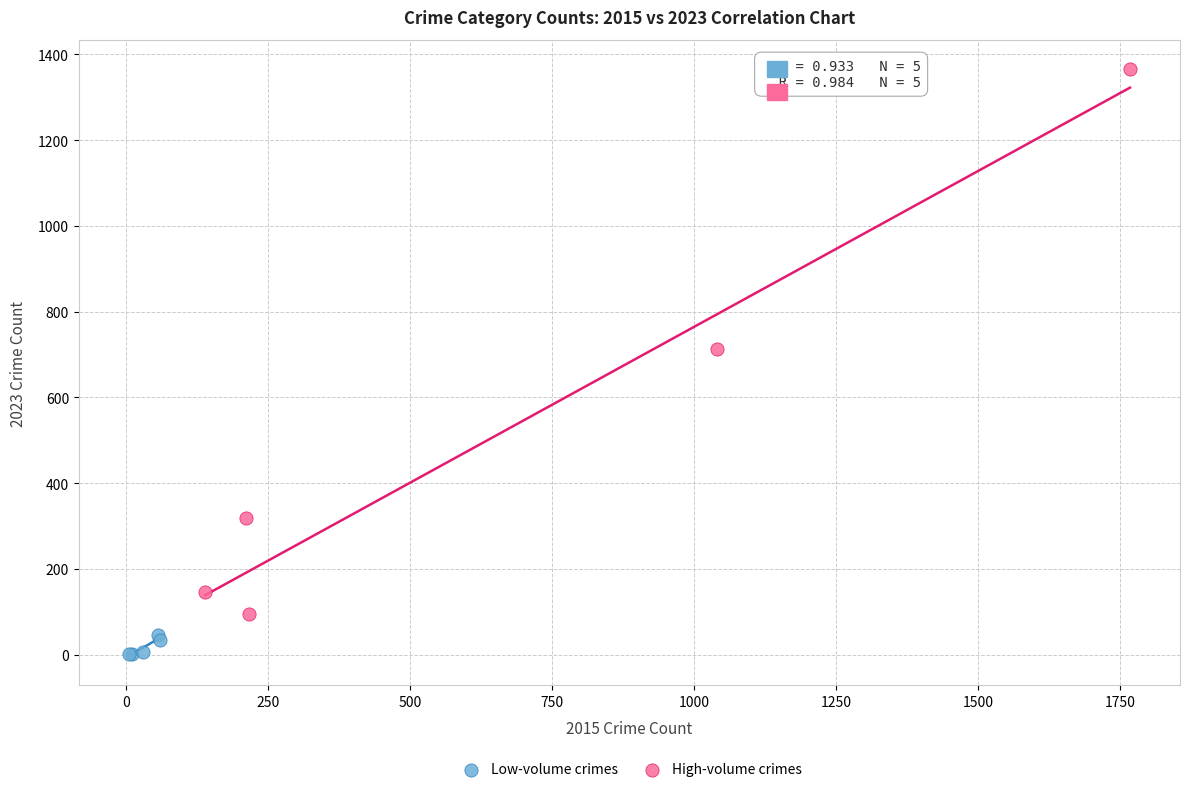

What are all the series names shown in the legend?

Low-volume crimes, High-volume crimes